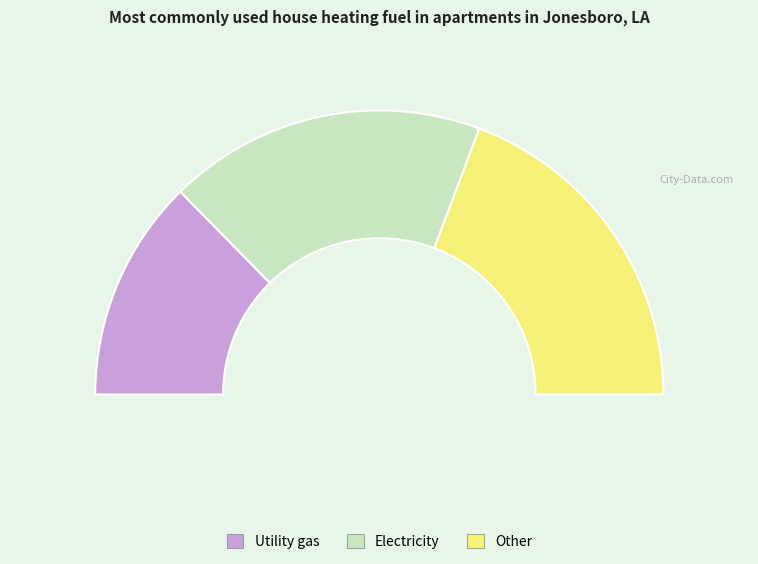

Do 4 and 16 together represent more than half of the pie?

Yes